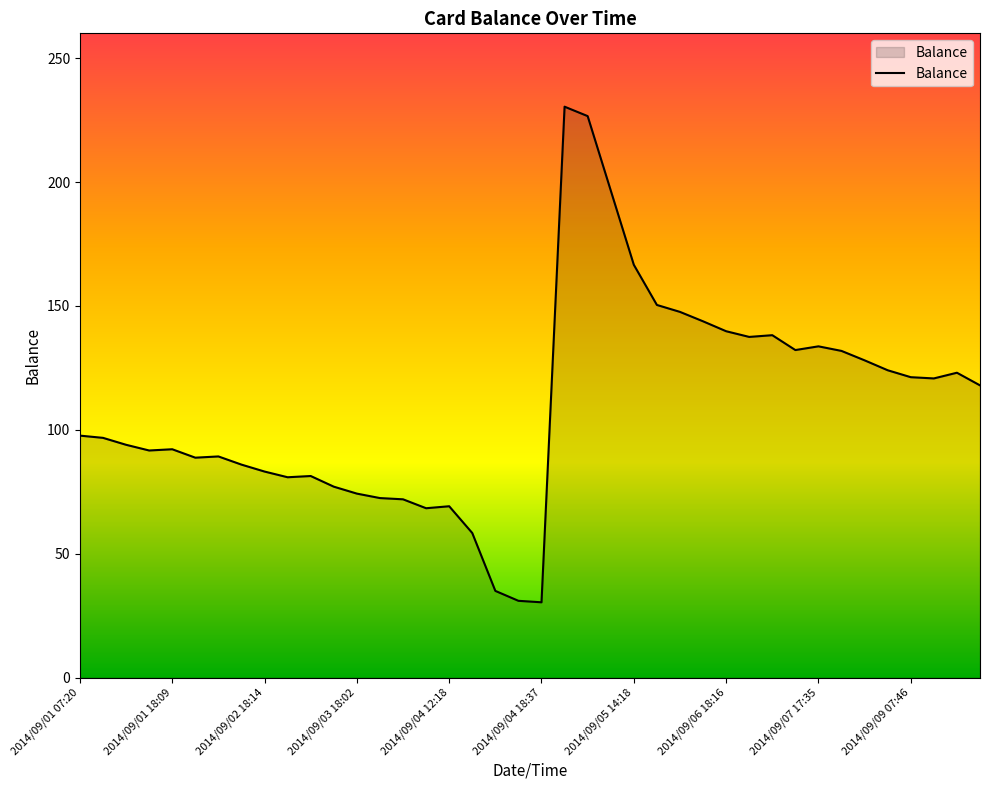

What is the greatest value displayed?

230.4